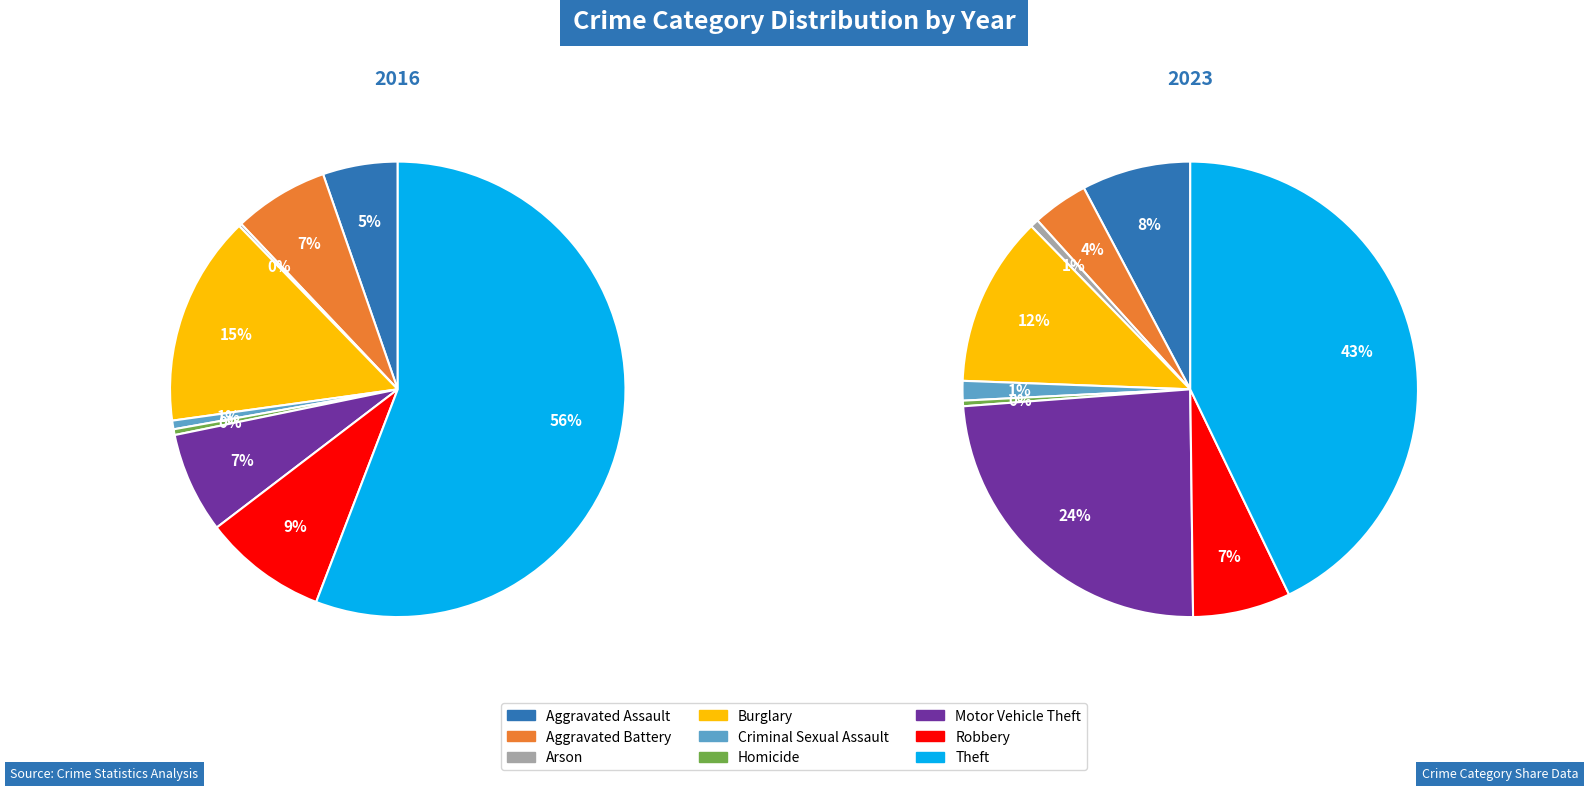

Is there any slice that represents more than half of the pie?

Yes